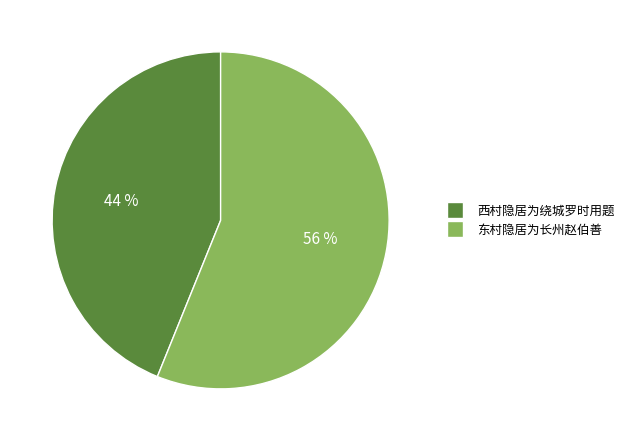

To the nearest percent, what is the difference between the largest and smallest slice percentages?

12%